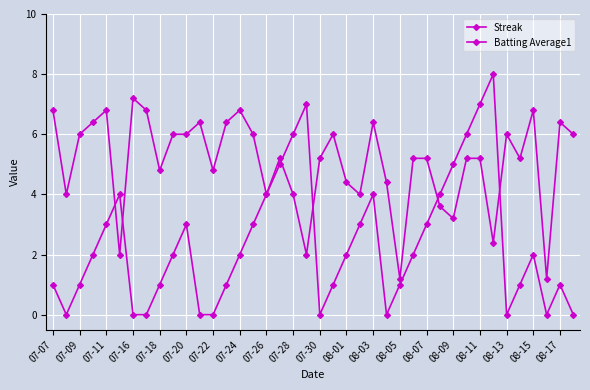

Does the chart have visible grid lines?

Yes